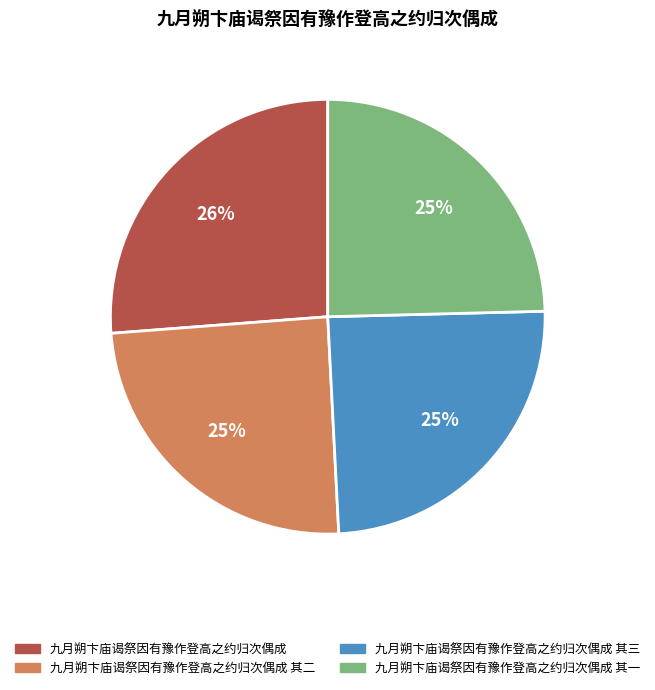

True or false: 九月朔卞庙谒祭因有豫作登高之约归次偶成 accounts for 12% of the total.

False